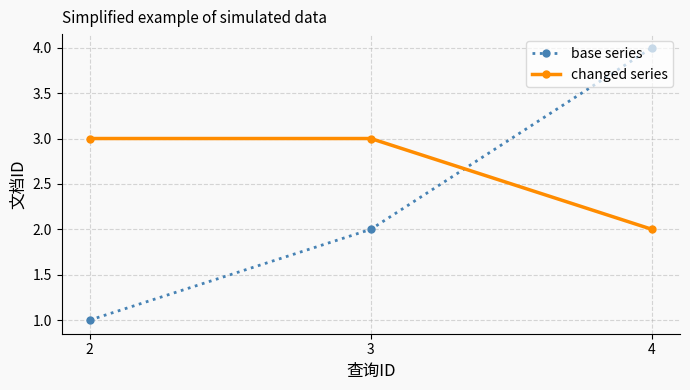

Which series has the widest spread of values?

base series